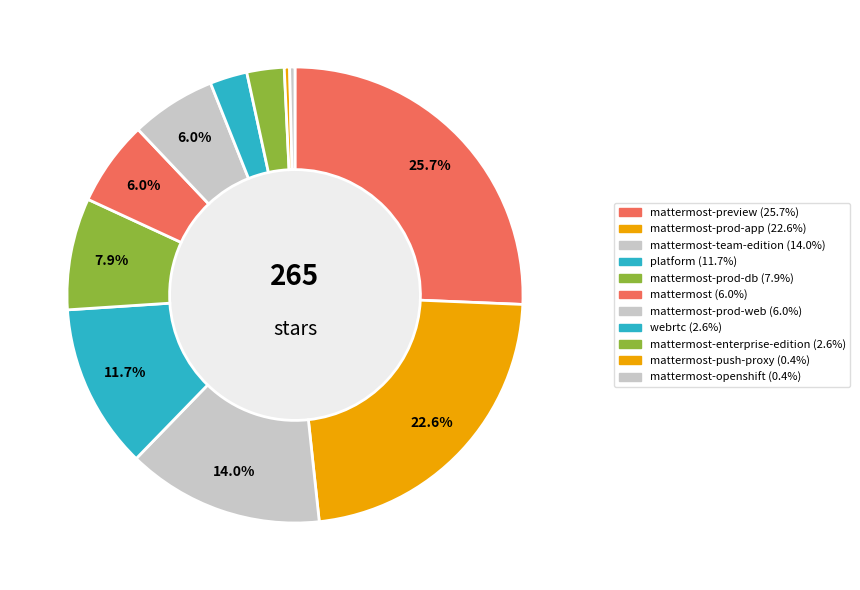

Count the number of slices in the pie.

11